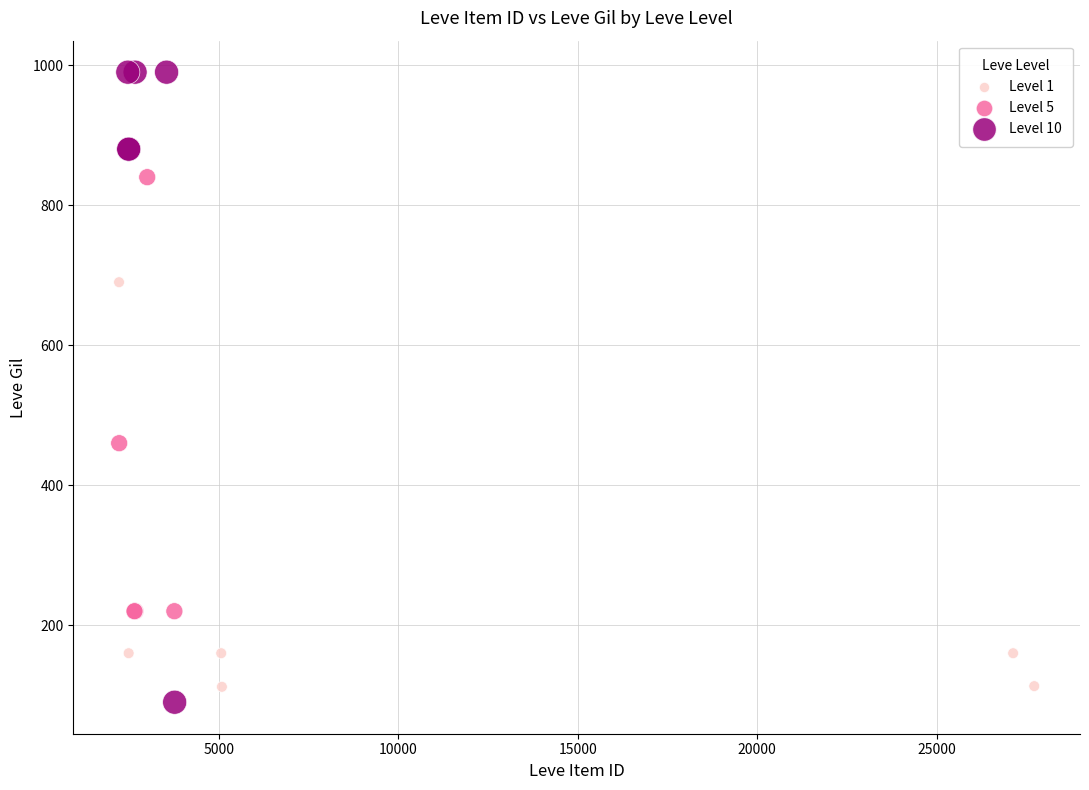

Which series has the largest Y range (max minus min)?

Level 10